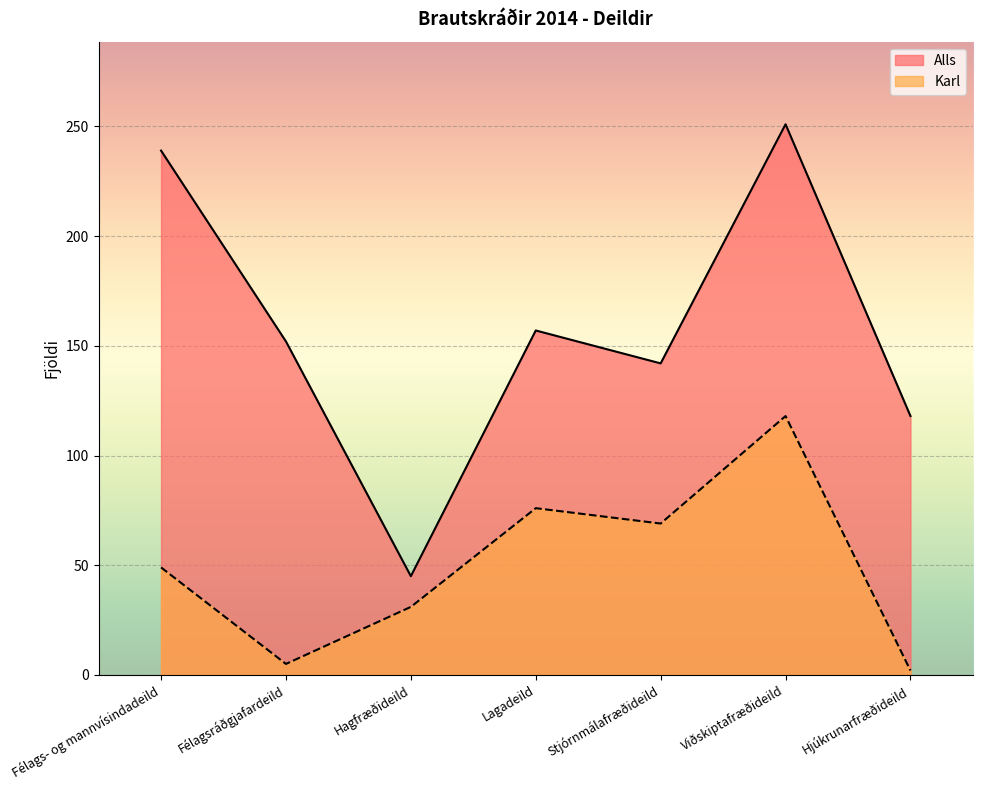

Is it true that Karl equals 1 at Hjúkrunarfræðideild?

False